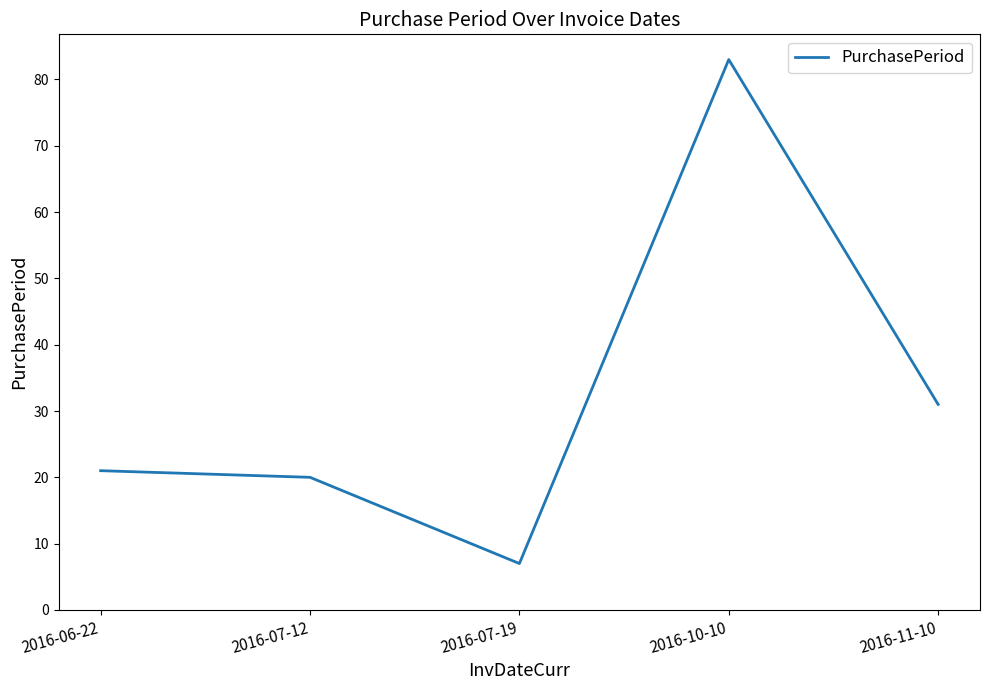

At which category does the data reach its first local valley?

2016-07-19